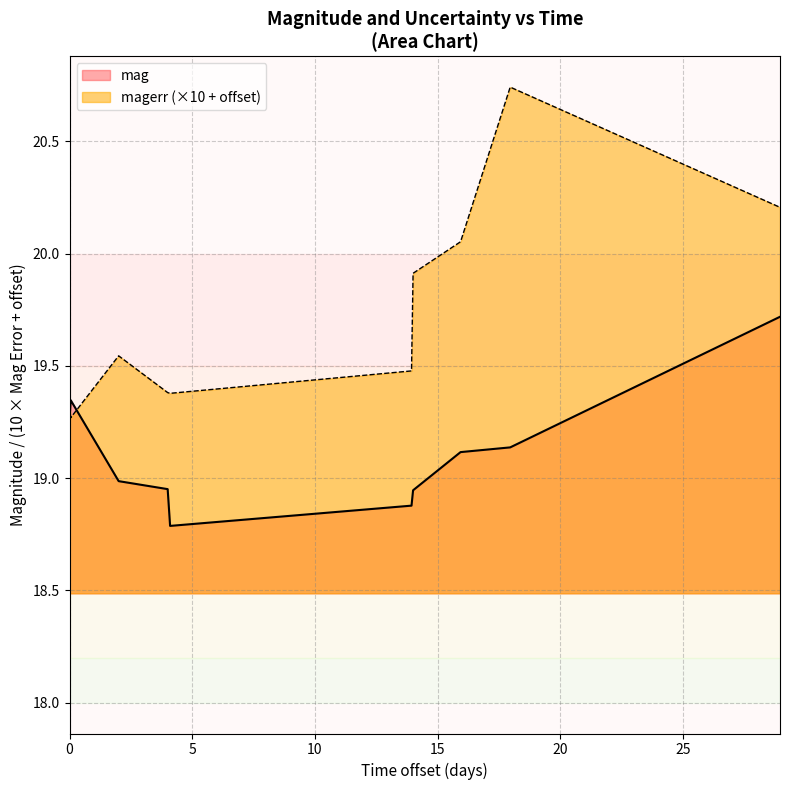

What position from the left is 59181.10692129983?

8